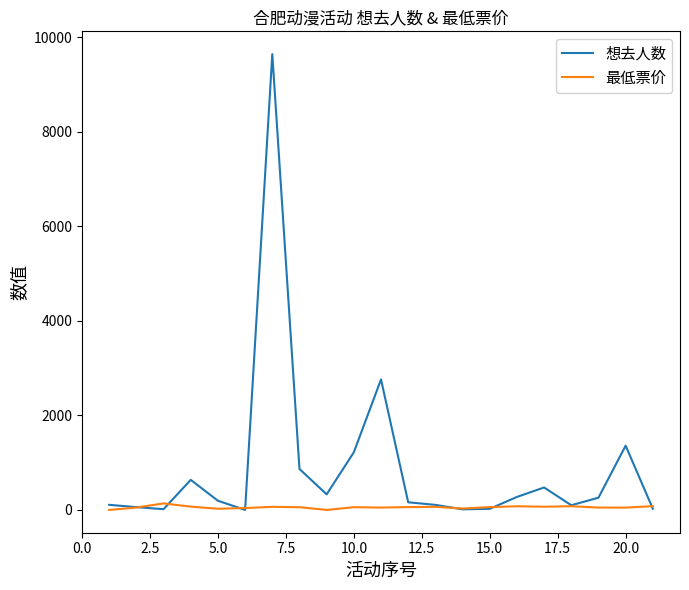

Which series has the largest total across all categories?

想去人数